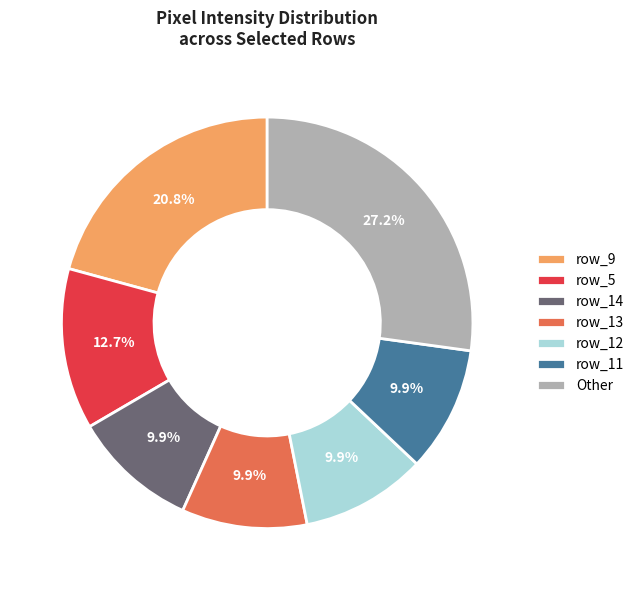

What is the largest slice in the pie chart?

Other